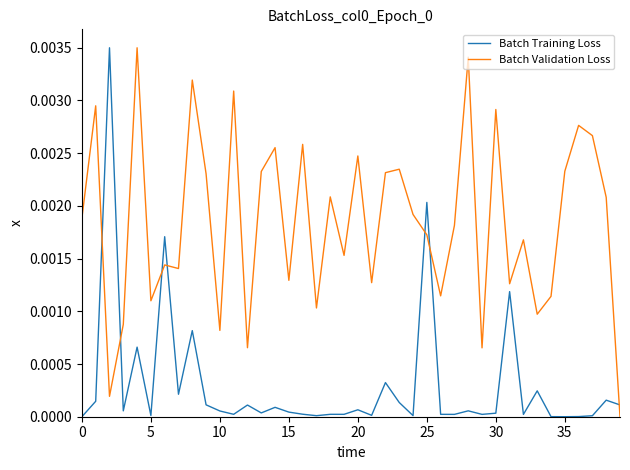

In Batch Validation Loss, how many points are higher than both neighbors (excluding endpoints)?

14